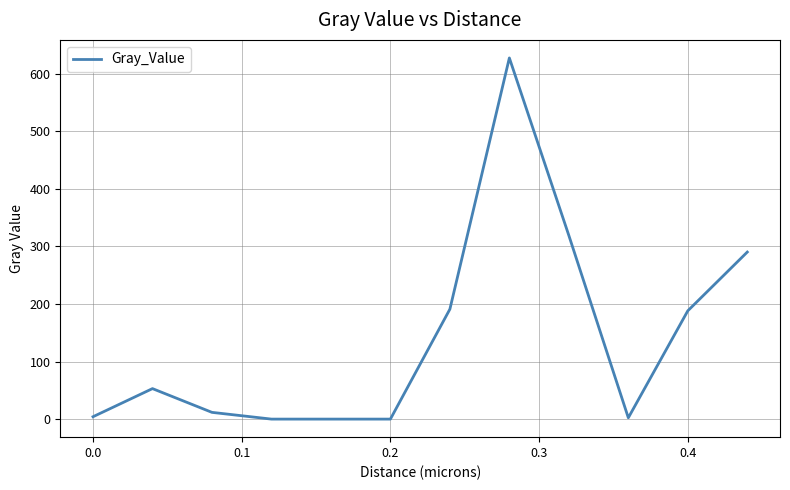

What is the difference between the maximum and minimum values?

627.2